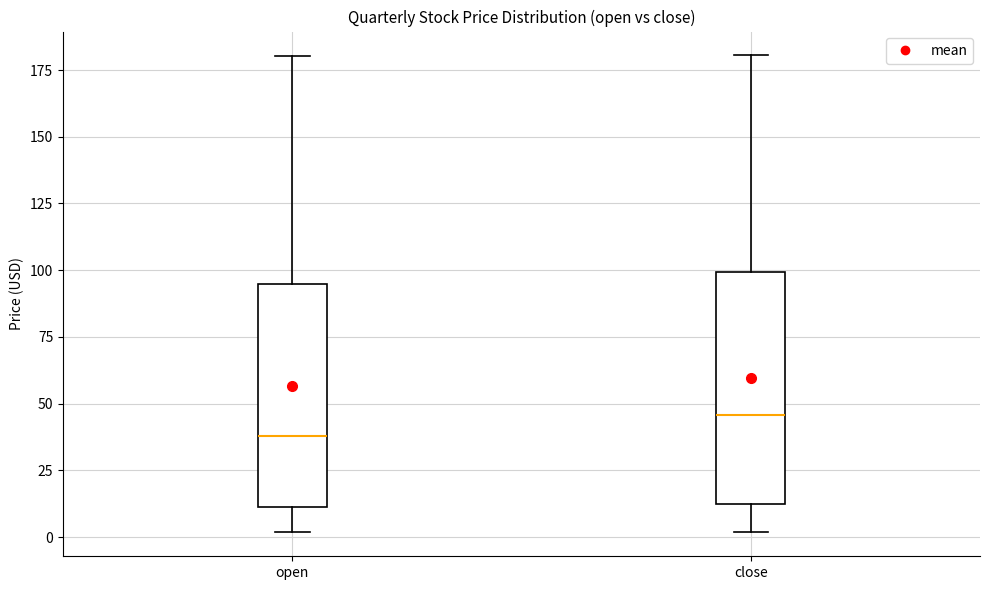

Which box has the highest median line?

close